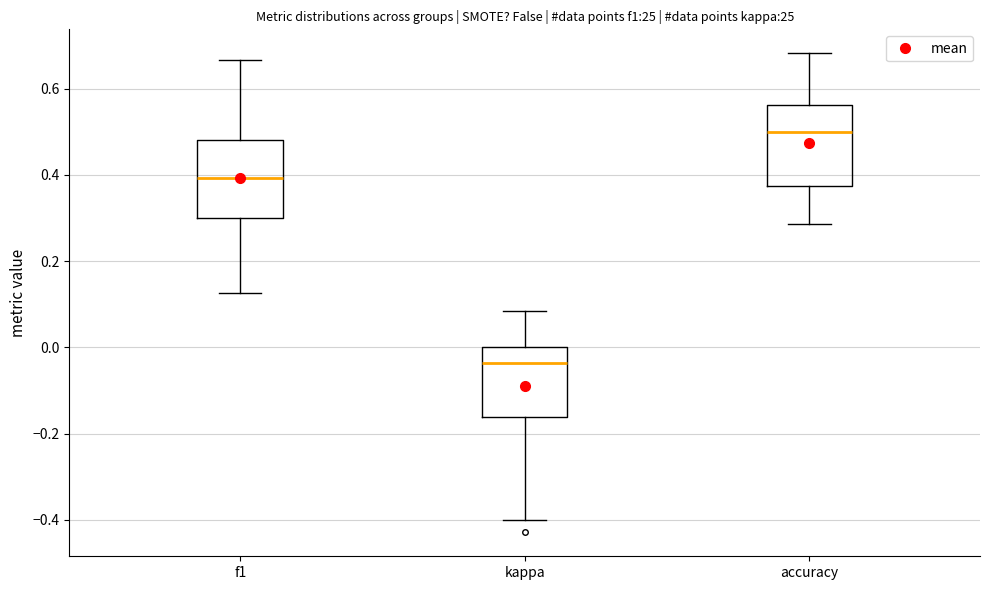

Reading left to right, read every box against the y-axis: the position of its median line, the range the box covers, and the ends of its whiskers. The values are not printed on the chart, so give them approximately, as read against the axis.

f1: median 0.40, box 0.30 to 0.48, whiskers 0.12 to 0.66
kappa: median -0.04, box -0.16 to 0.00, whiskers -0.40 to 0.08
accuracy: median 0.50, box 0.38 to 0.56, whiskers 0.28 to 0.68